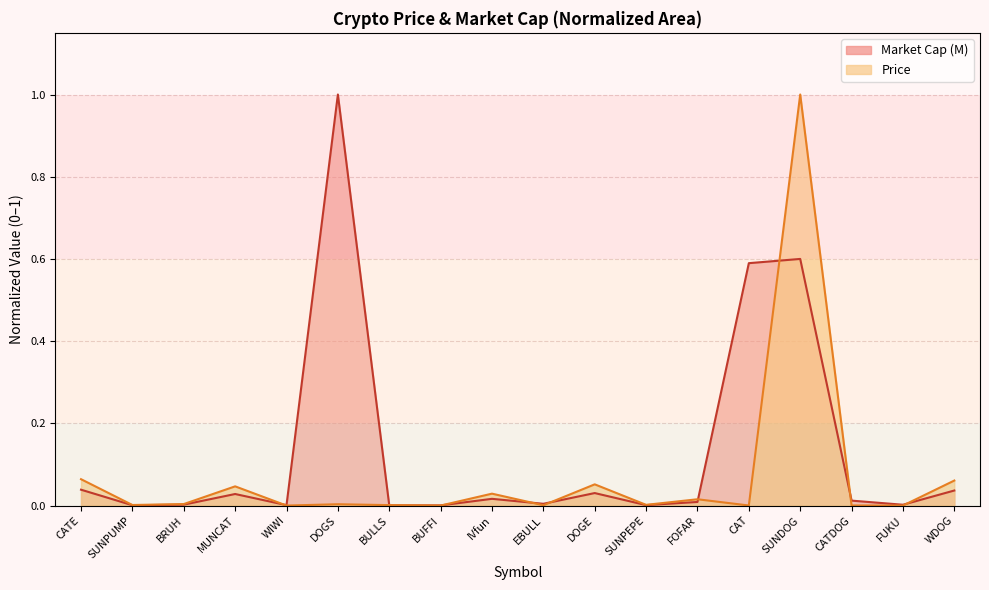

Reading left to right, transcribe all the data shown in this chart.

Price: 0.1	0.0	0.0	0.0	0.0	0.0	0.0	0.0	0.0	0.0	0.1	0.0	0.0	0.0	1.0	0.0	0.0	0.1
Market Cap (M): 0.0	0.0	0.0	0.0	0.0	1.0	0.0	0.0	0.0	0.0	0.0	0.0	0.0	0.6	0.6	0.0	0.0	0.0